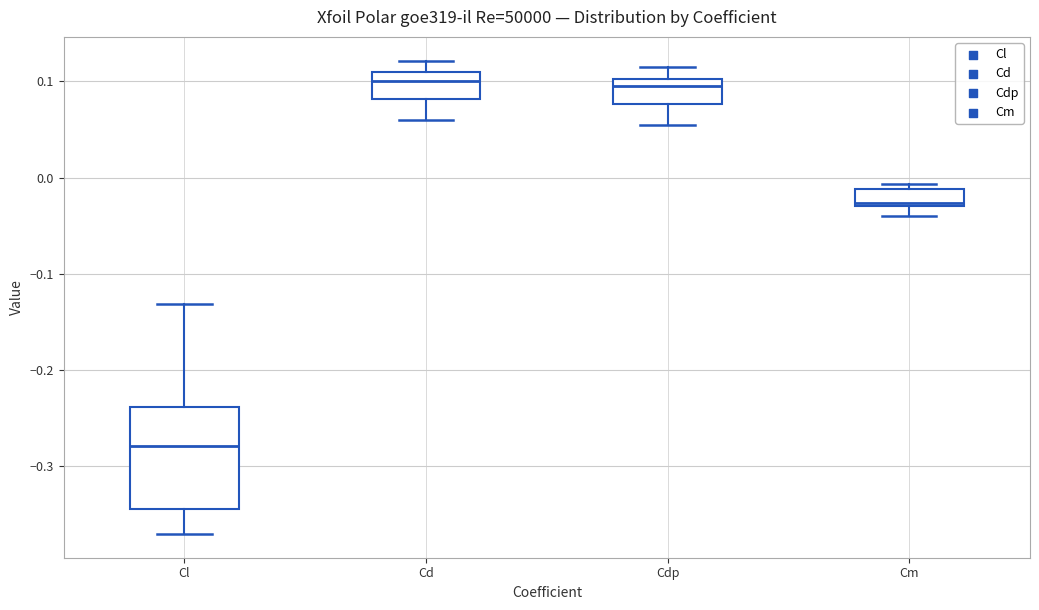

Comparing the boxes themselves (not the whiskers), which one is the tallest?

Cl